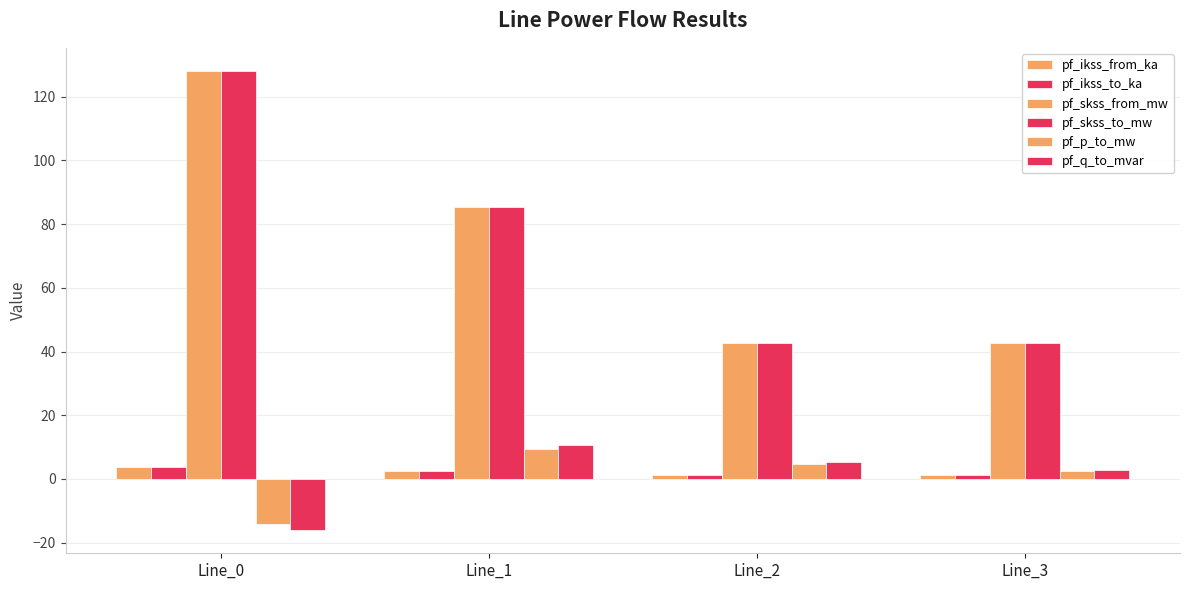

How many bars are there in each group?

6